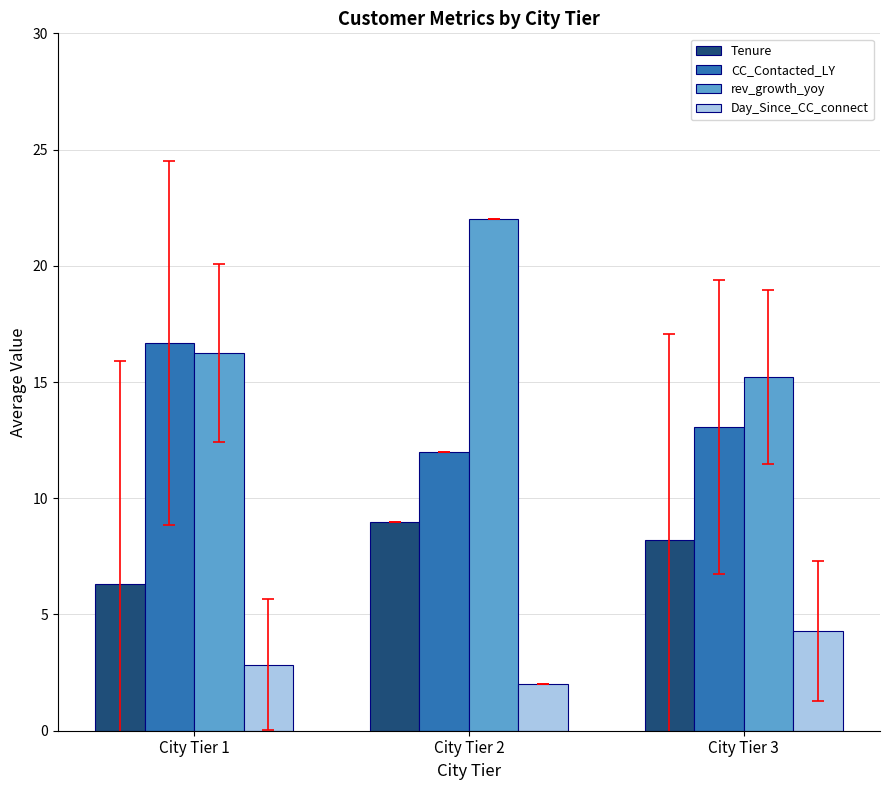

Is it true that Day_Since_CC_connect equals 2.8 at City Tier 1?

True